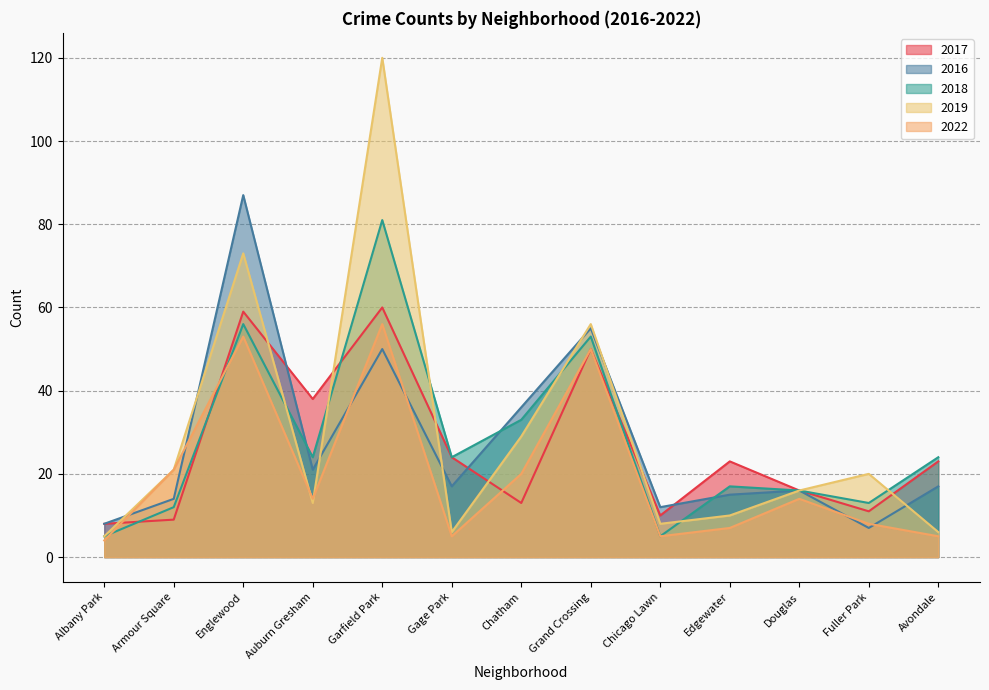

At which label does 2022 first exceed 14?

Armour Square